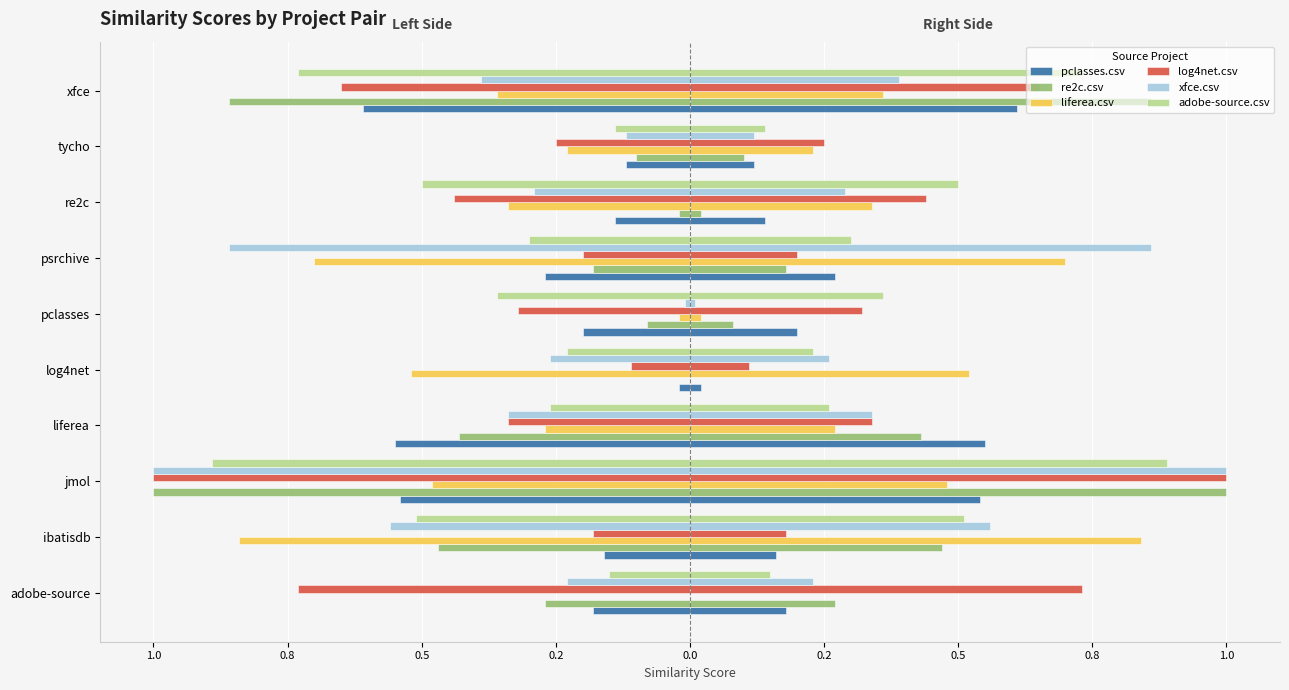

The adobe-source.csv series shows -1.3 at jmol. True or false?

False